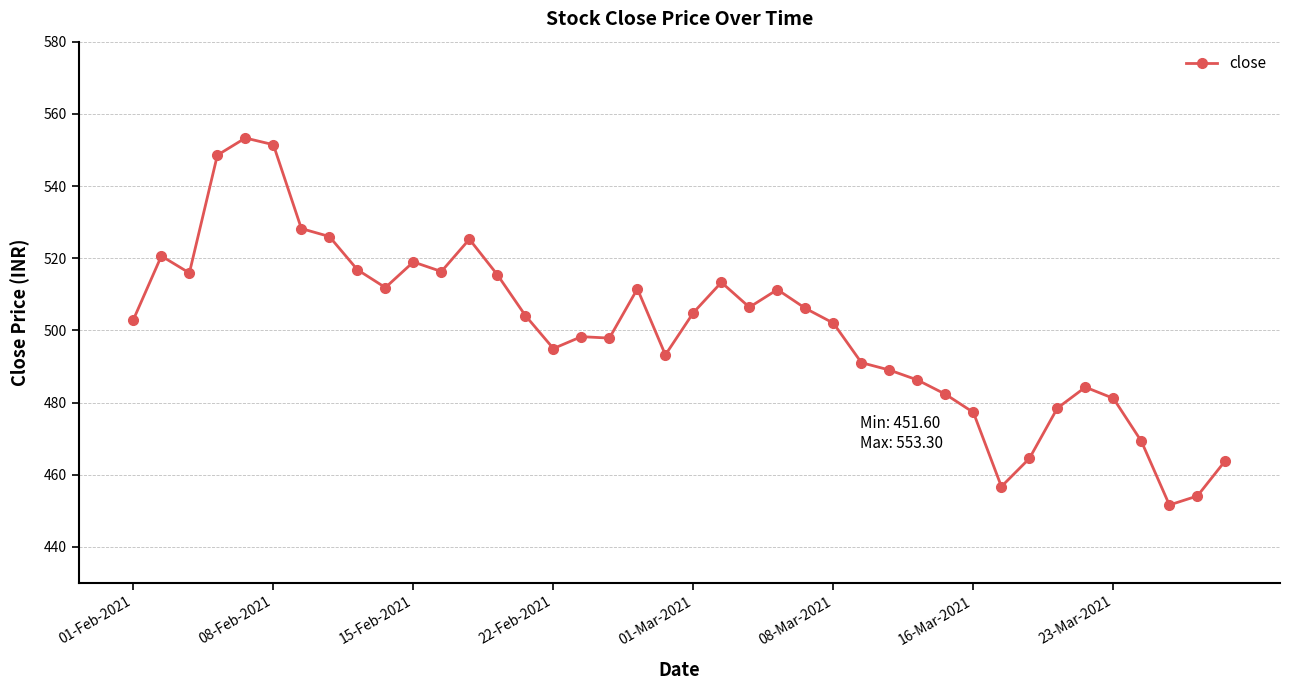

True or false: there are more than 1 points higher than both neighbors.

True